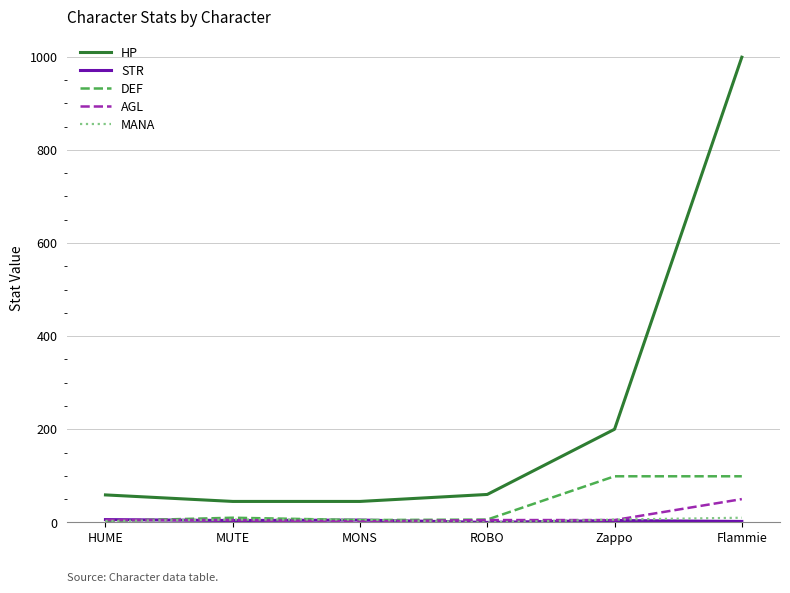

True or false: HP has more than 2 points higher than both neighbors.

False